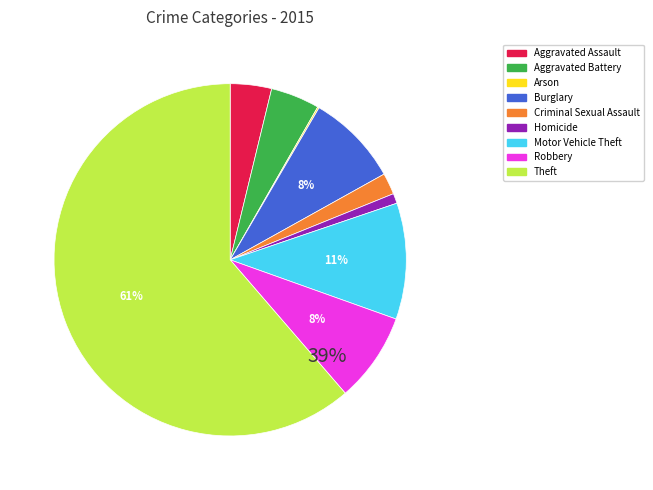

True or false: Arson accounts for 0% of the total.

True